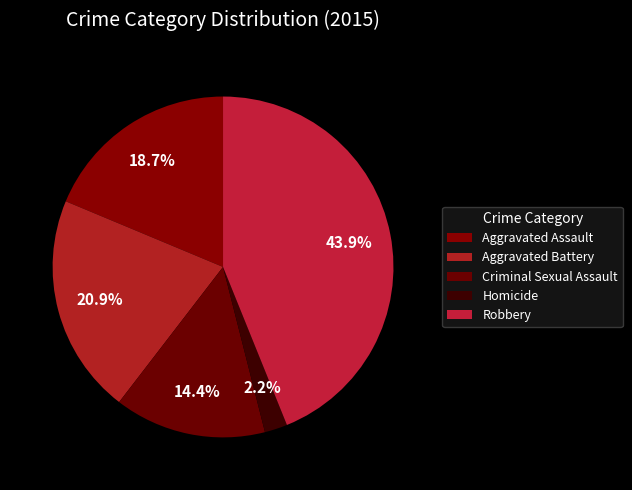

Which category has the smallest portion of the pie?

Homicide